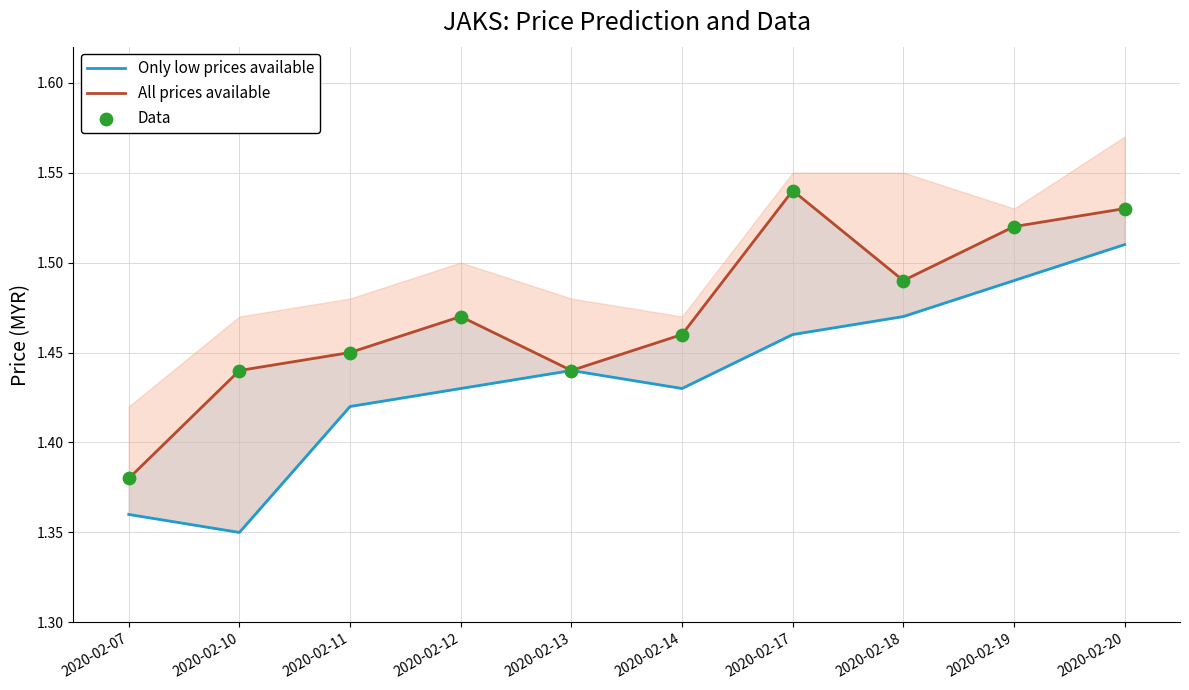

At which category is the sum across all series the highest?

2020-02-20